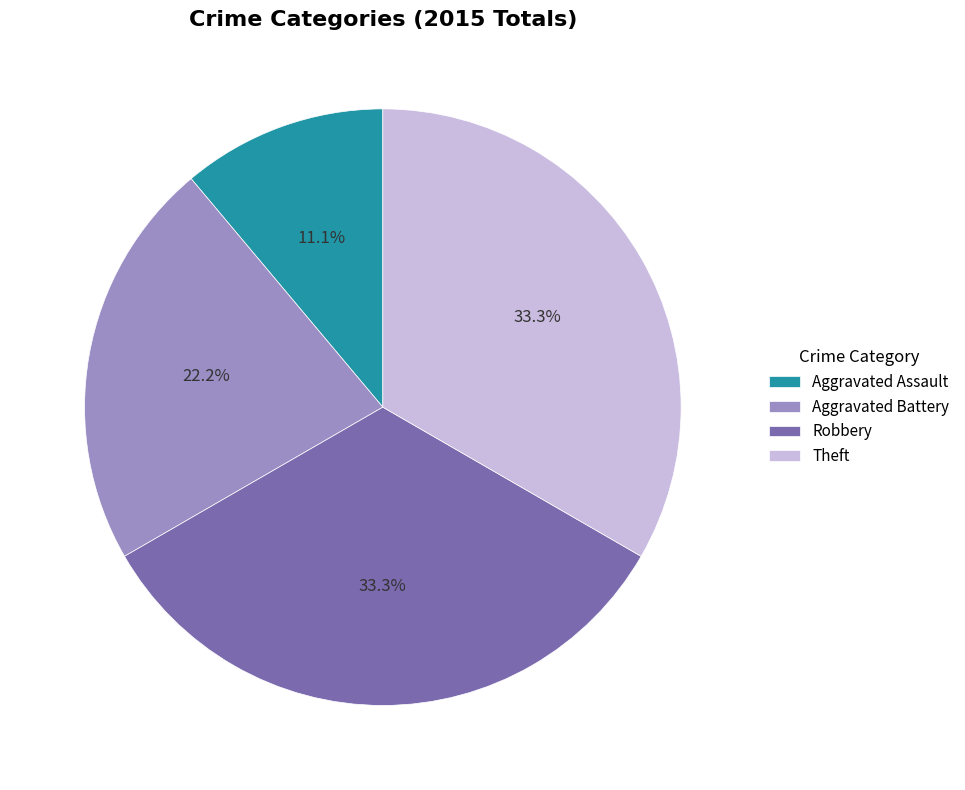

How many segments does this pie chart have?

4